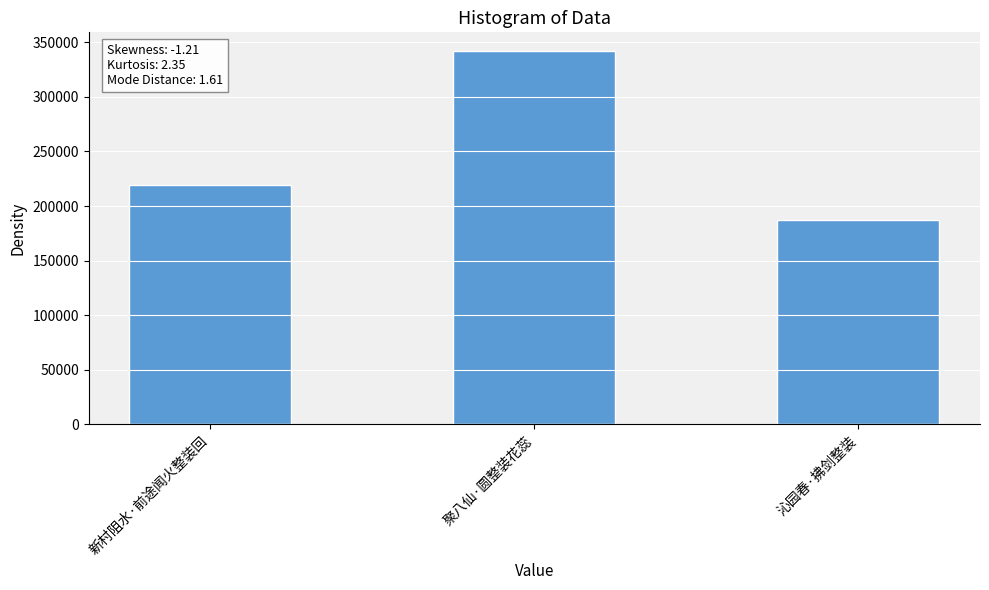

What is the difference between the values at 聚八仙·圆整装花蕊 and 沁园春·拂剑整装?

154959